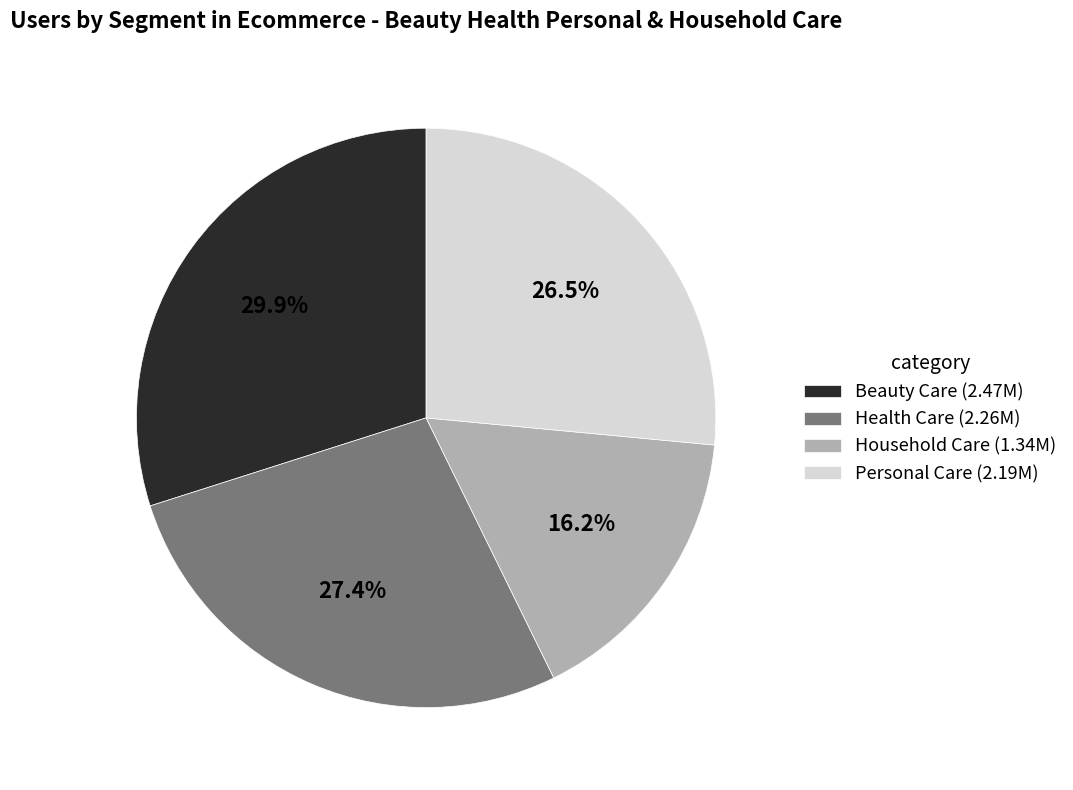

Rank the categories by value from lowest to highest.

Household Care, Personal Care, Health Care, Beauty Care